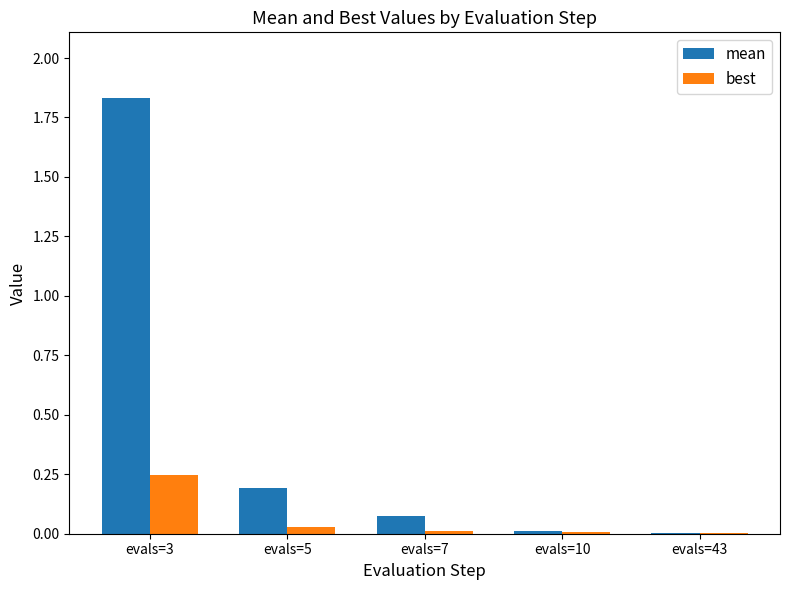

Which series has the largest total across all categories?

mean